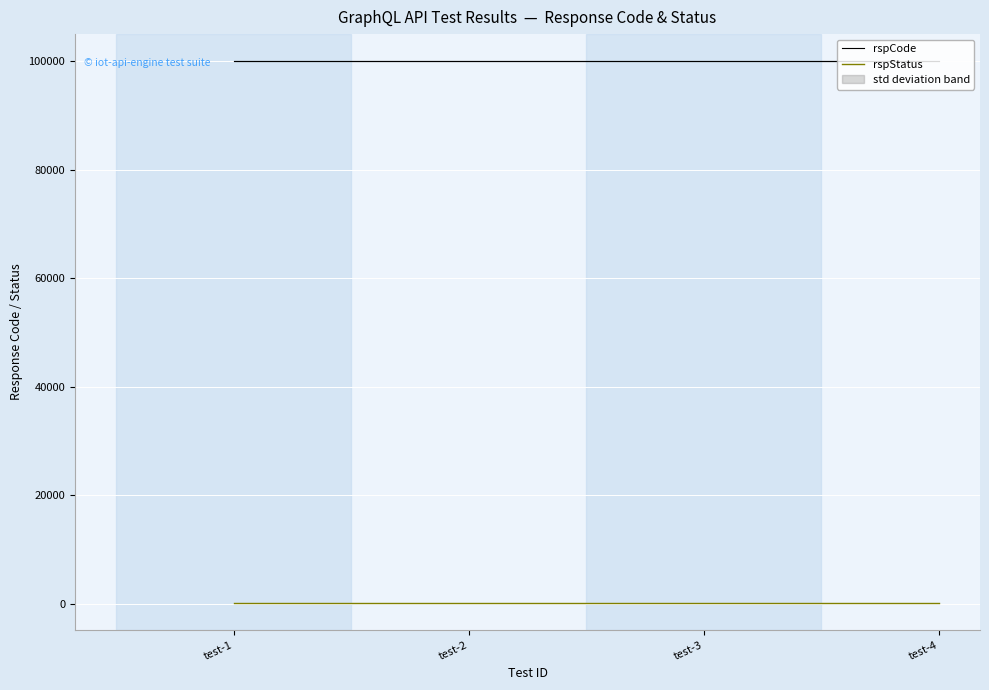

Rank the series by their average value, from lowest to highest.

rspStatus, rspCode